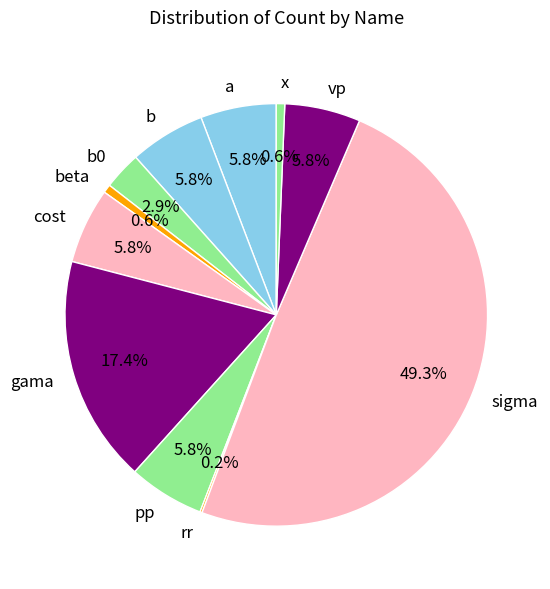

To the nearest percent, what is the difference between the largest and smallest slice percentages?

49%